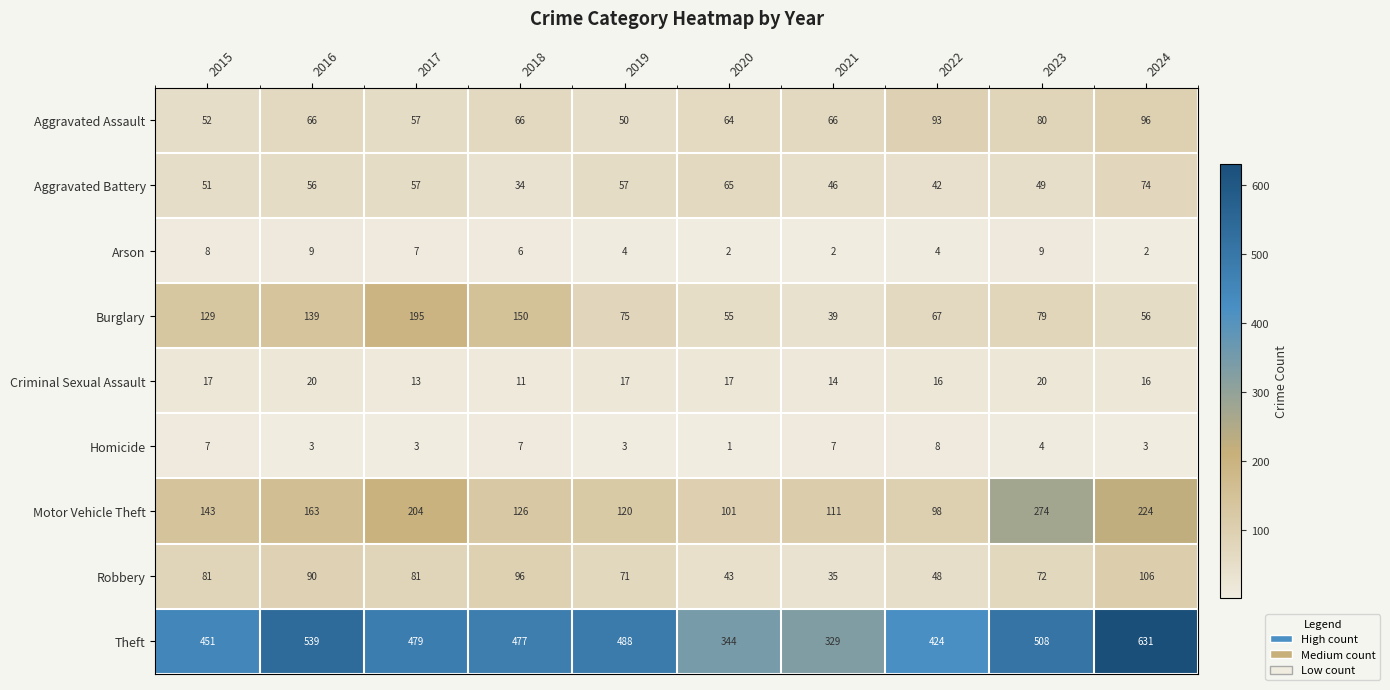

Which series has the largest total across all categories?

Theft